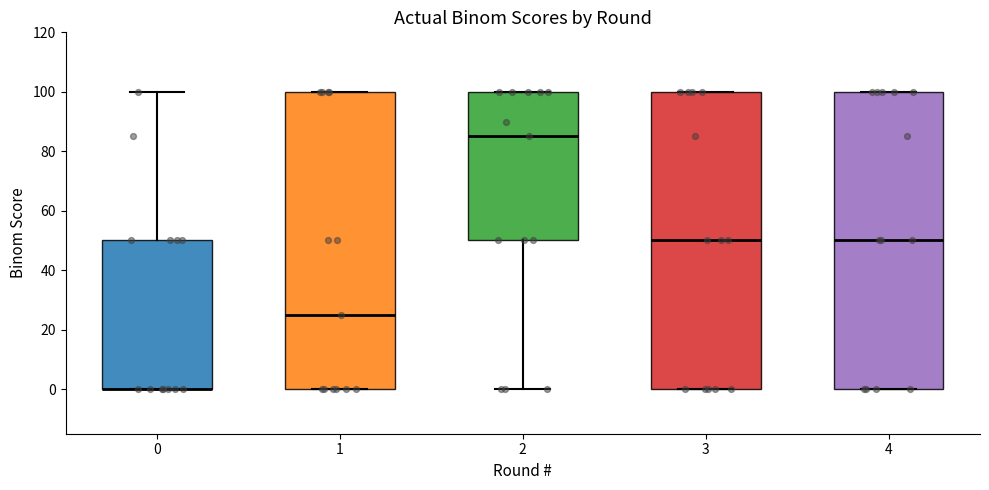

Reading left to right, transcribe this box plot: for each box, give where its median line is, the range the box spans, and where its two whiskers end, as read against the y-axis. The values are not printed on the chart, so give them approximately, as read against the axis.

0: median 0 (drawn on the box's lower edge), box 0 to 50, whiskers 0 to 100
1: median 26, box 0 to 100, whiskers 0 to 100
2: median 86, box 50 to 100, whiskers 0 to 100
3: median 50, box 0 to 100, whiskers 0 to 100
4: median 50, box 0 to 100, whiskers 0 to 100